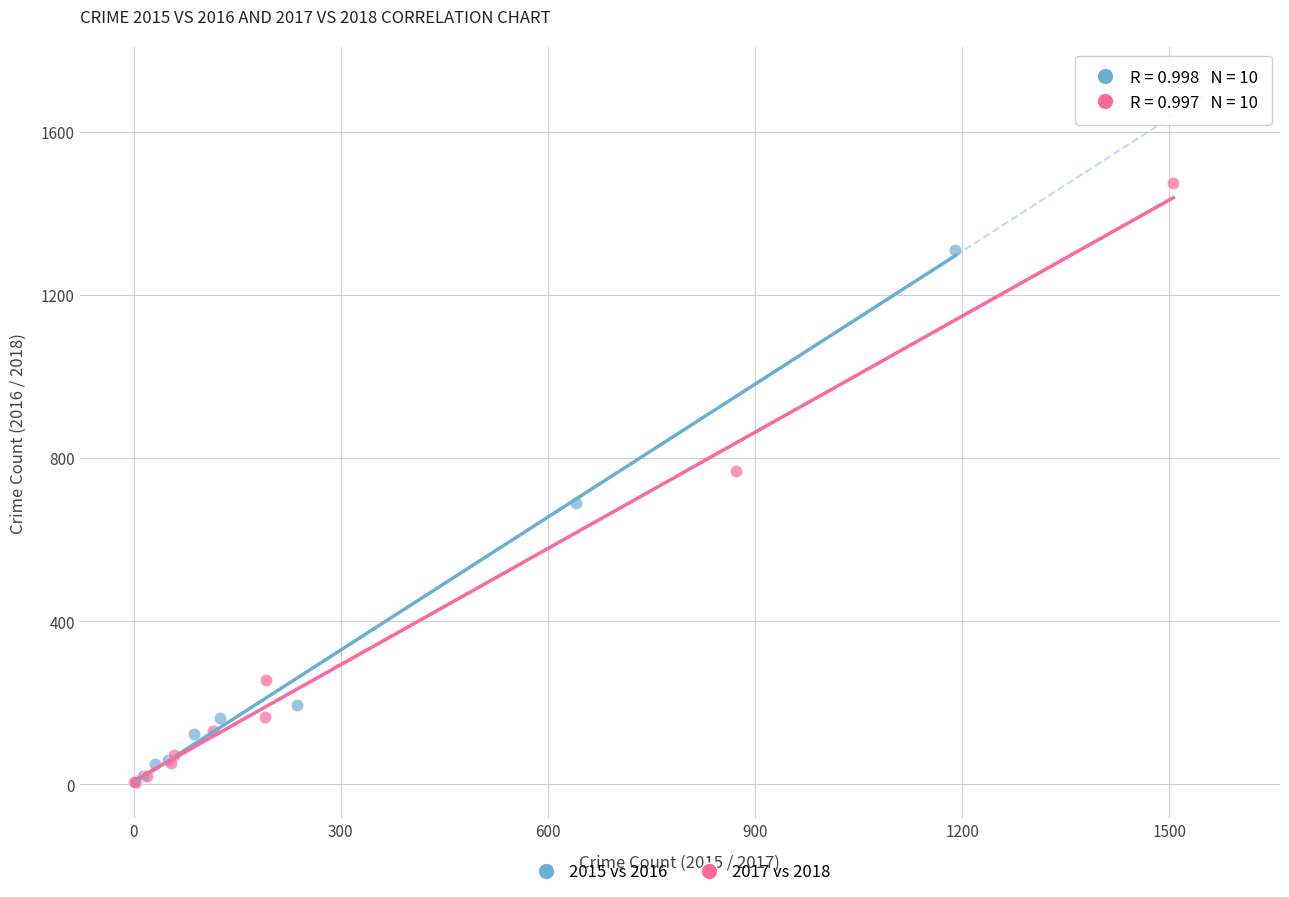

Which series contains the highest Y value?

2017 vs 2018